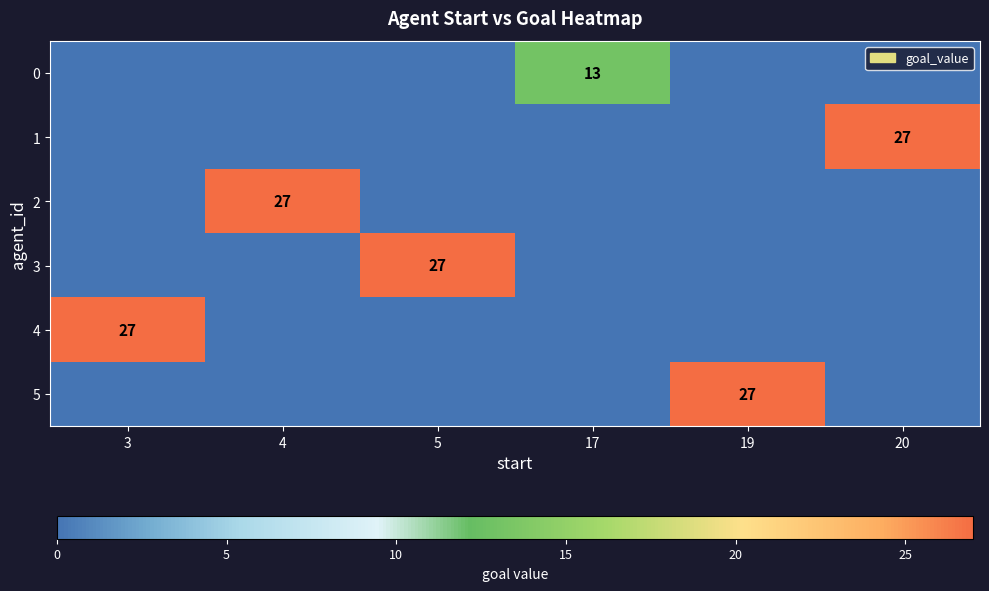

The 2 series shows 40 at 4. True or false?

False